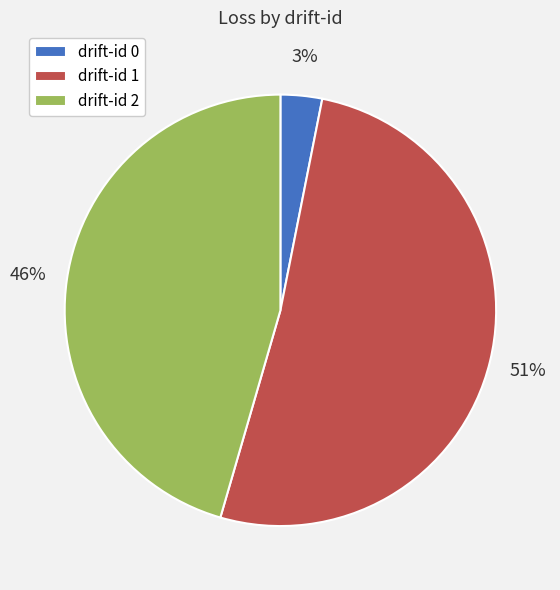

What is the majority slice?

drift-id 1